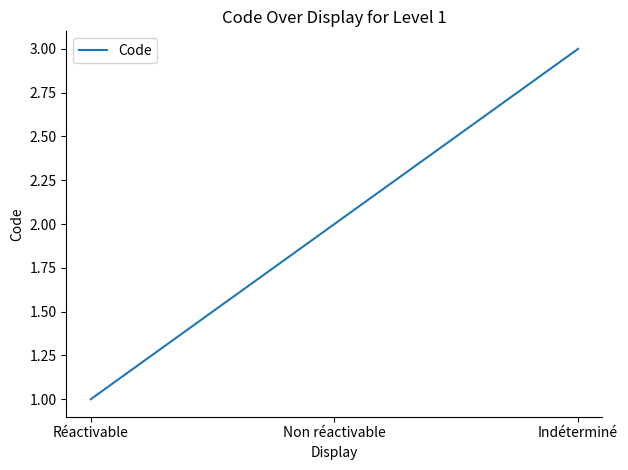

Is it true that the value at Réactivable is 0?

False